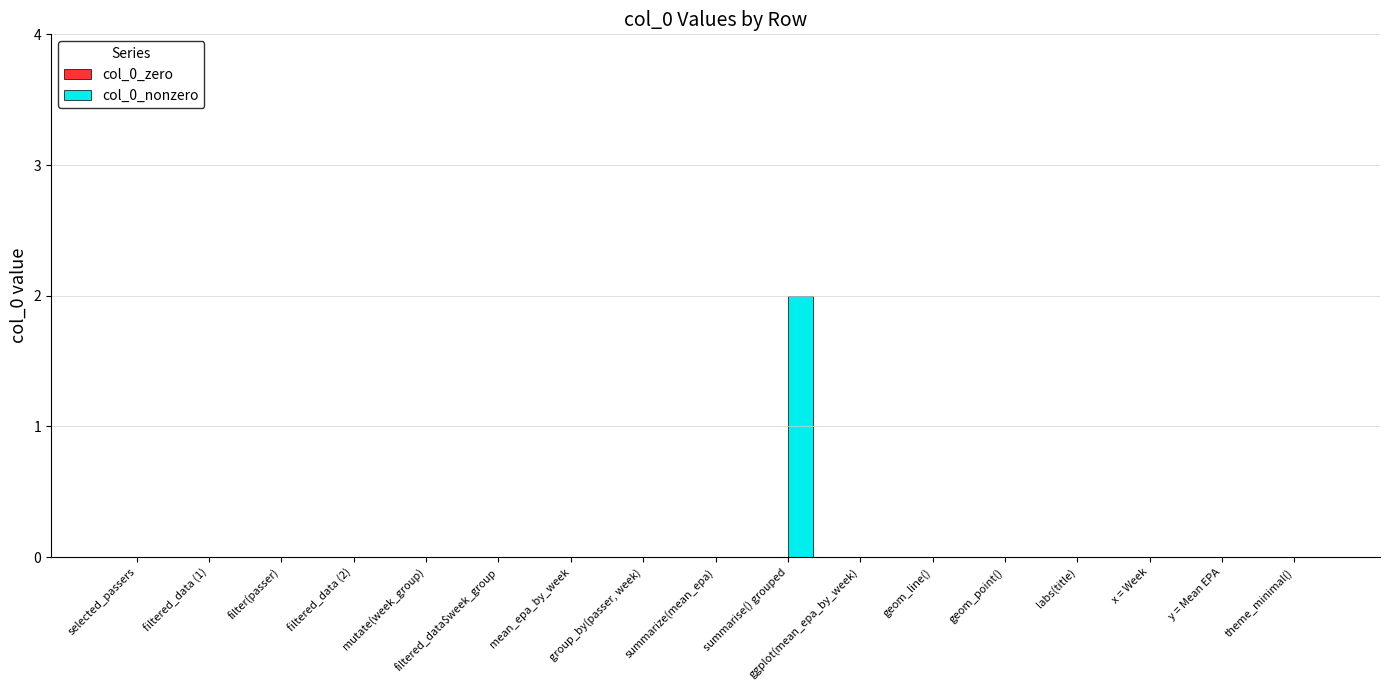

The chart shows a value of 0 at selected_passers. True or false?

True